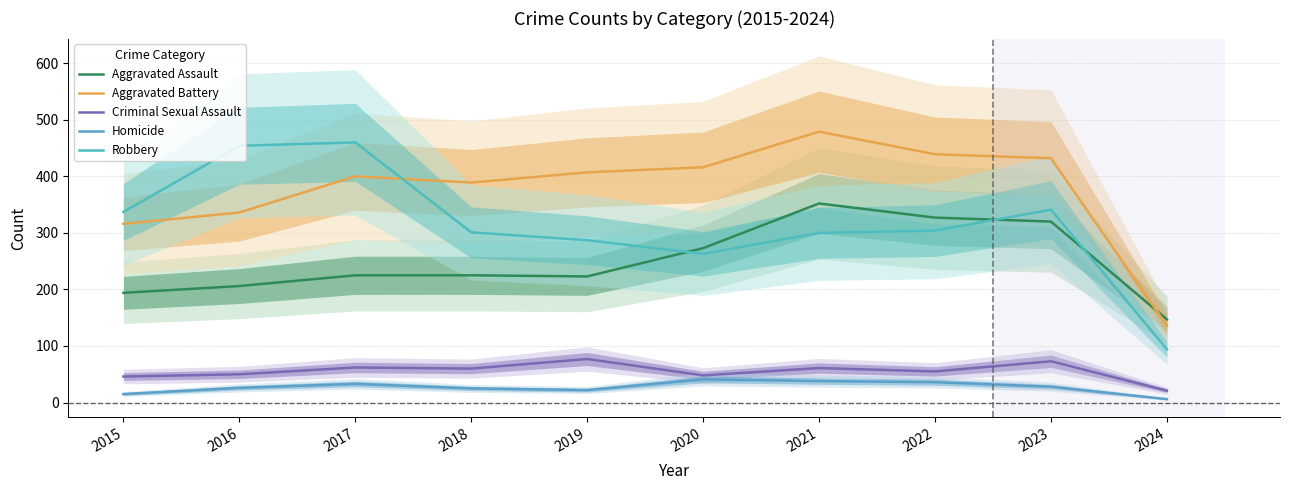

What is the difference between the maximum and minimum values in the Aggravated Assault series?

205